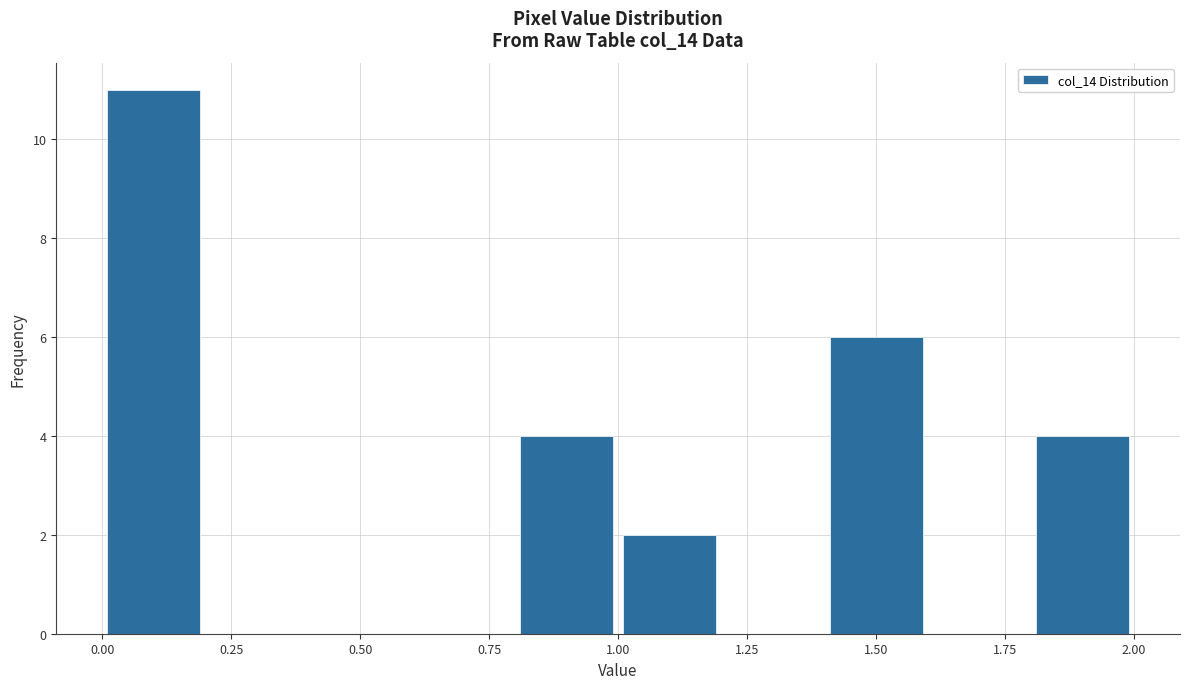

What is the height of the bar covering 1.0 to 1.2 on the x-axis? The values are not printed on the chart, so give them approximately, as read against the axis.

2